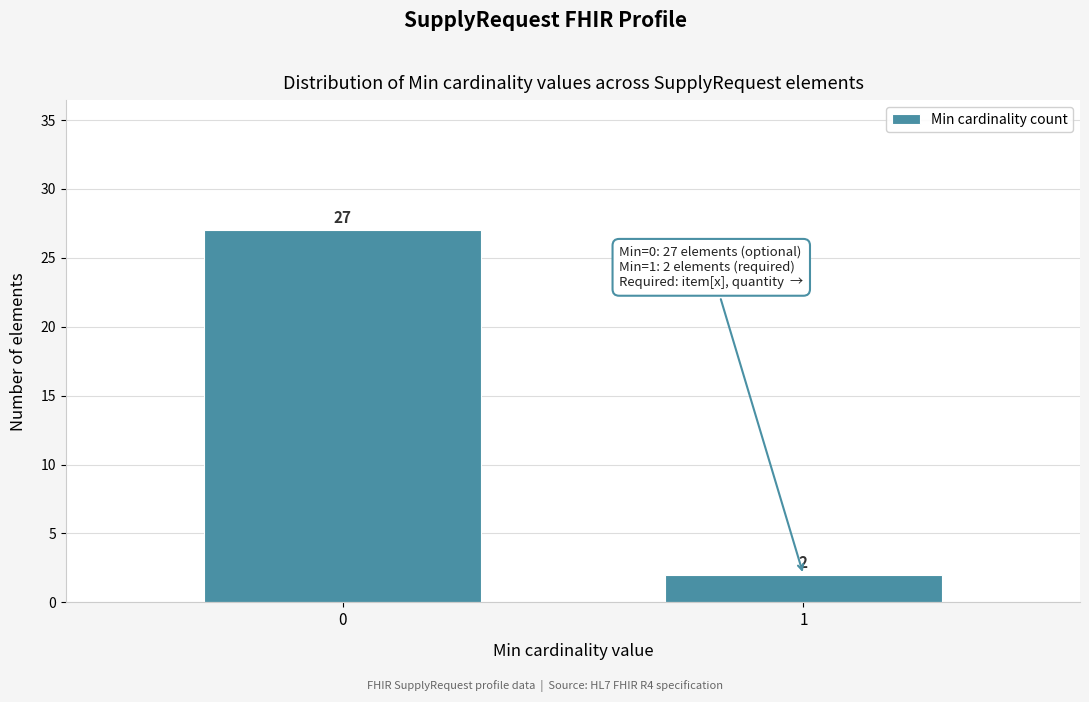

Reading left to right, transcribe all the data shown in this chart.

0=27	1=2